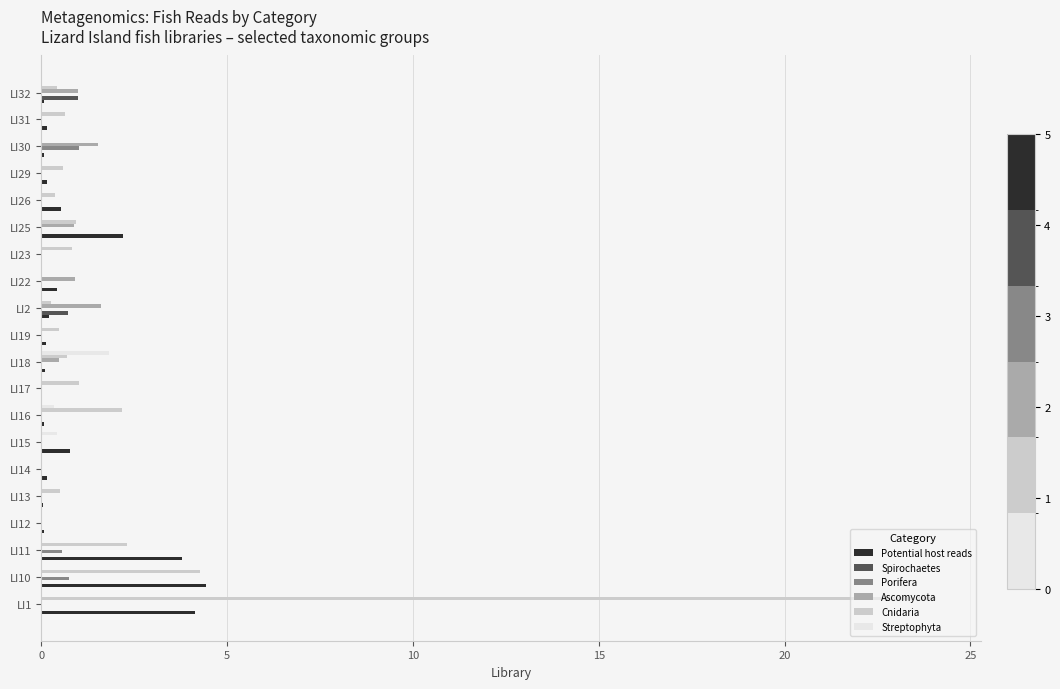

True or false: Streptophyta has a value of 1.1 at LI25.

False